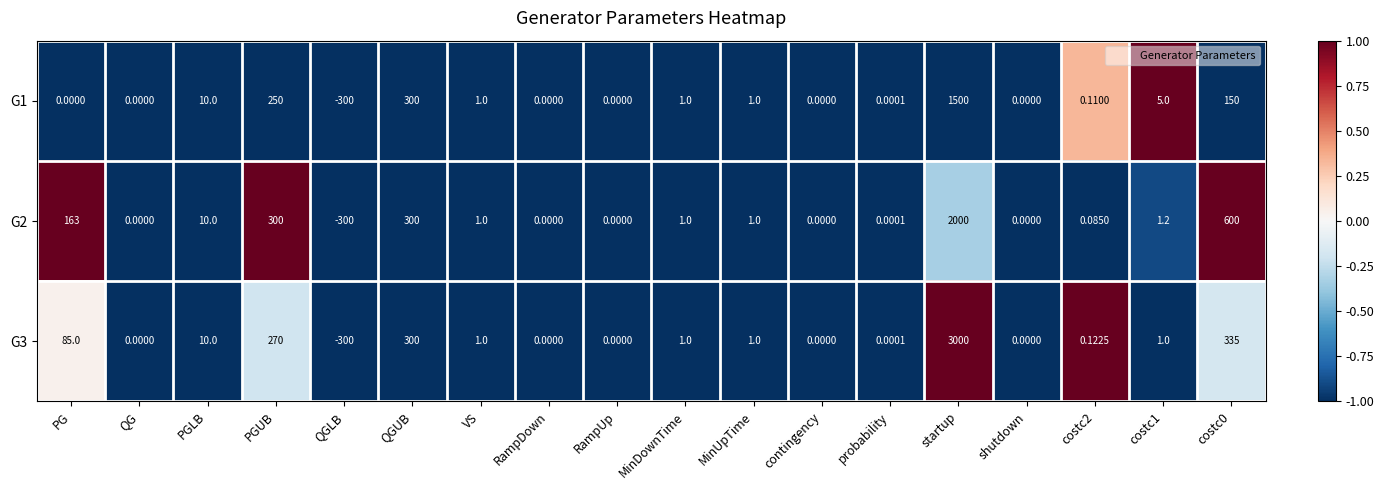

Where does the G1 series first go above 1?

PGLB